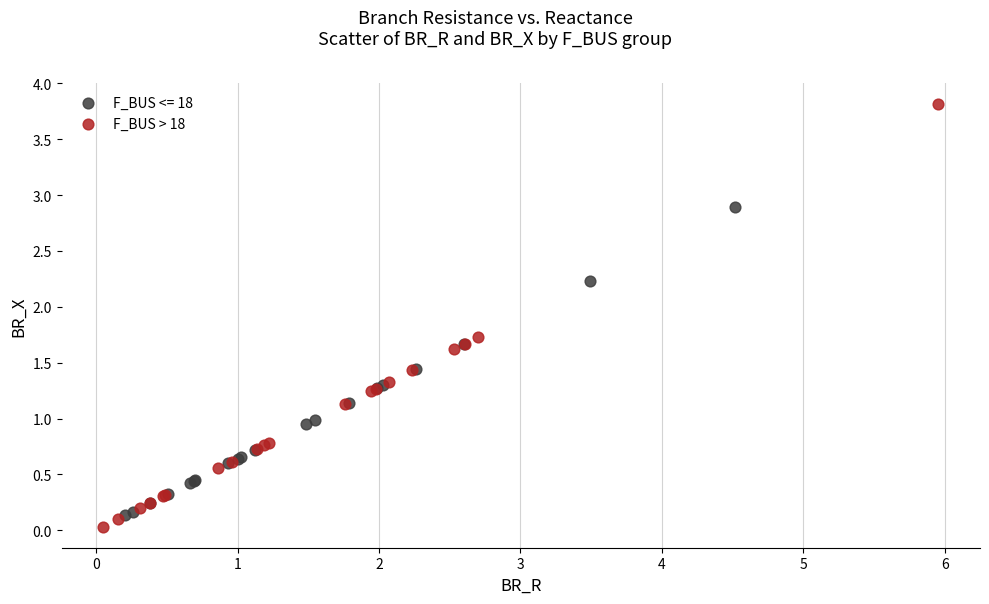

Which series has the widest spread of Y values?

F_BUS > 18